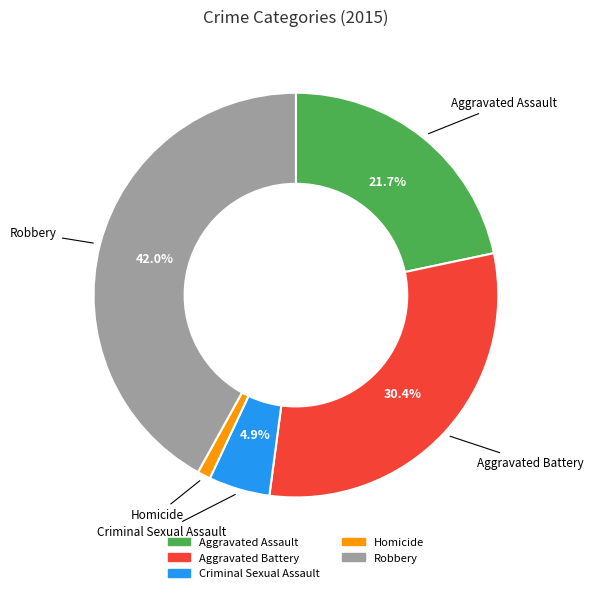

Does any single category account for the majority?

No